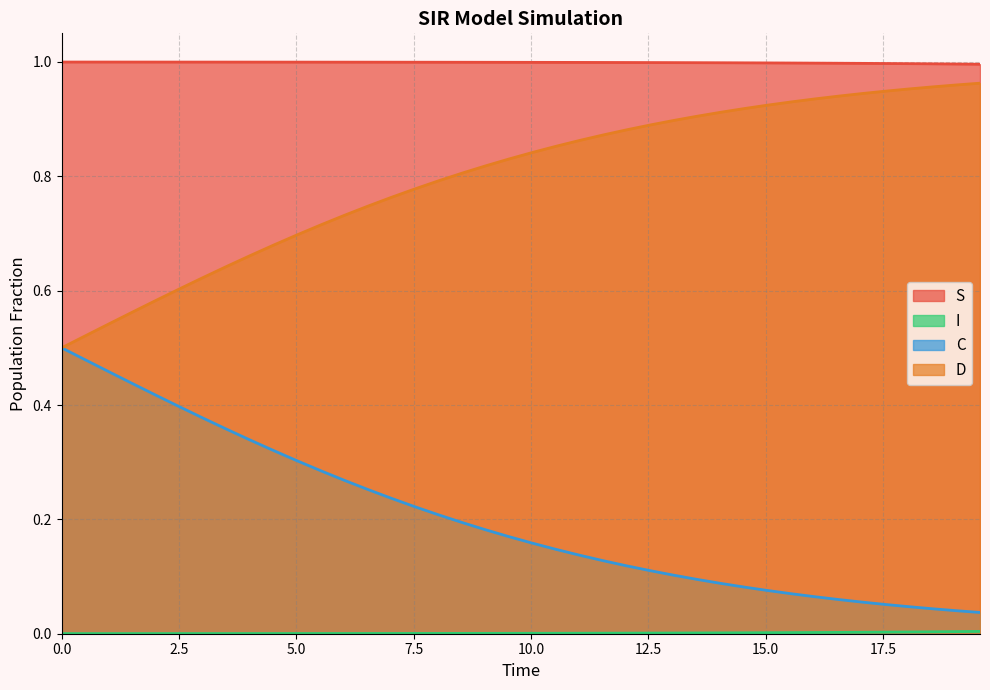

List the series in order of their overall mean, lowest first.

I, C, D, S